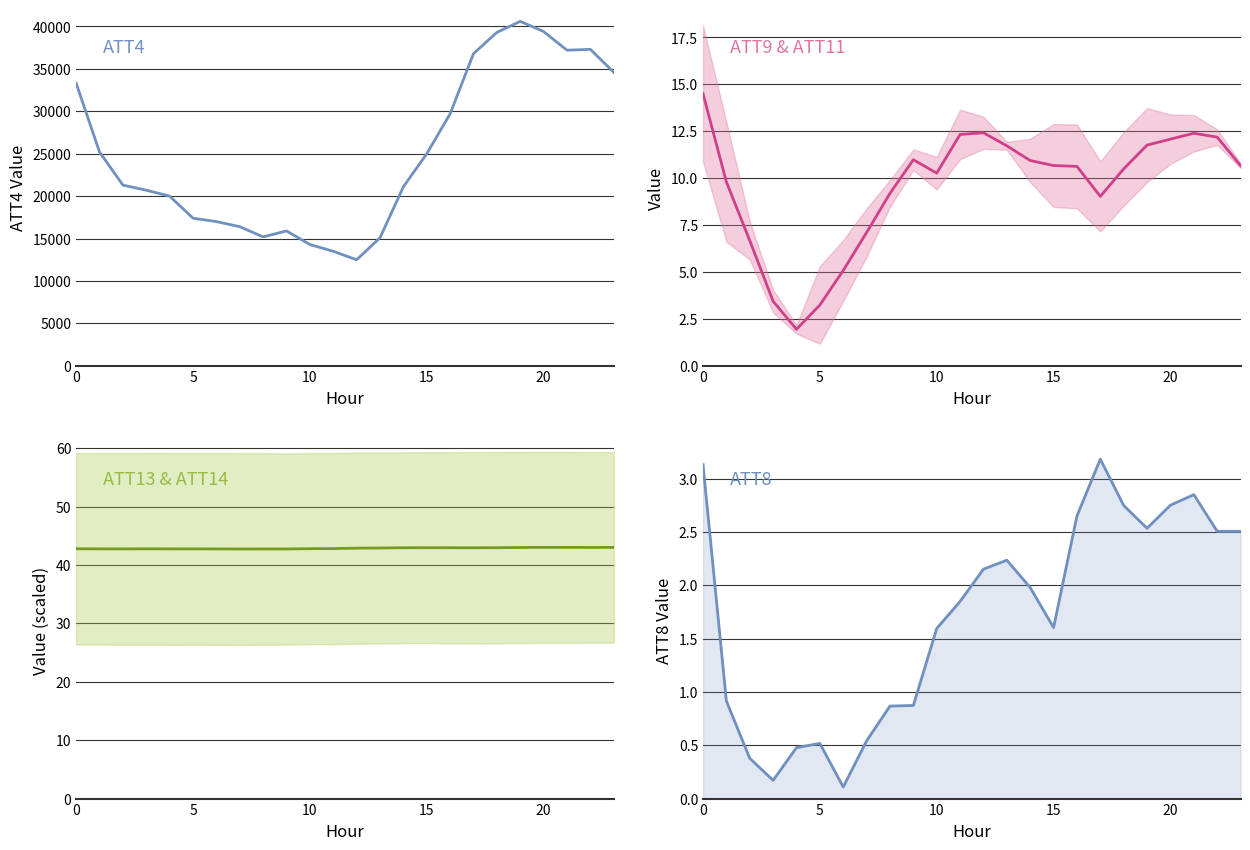

Rank the series at 23 from highest to lowest value.

ATT4, ATT13 mid, ATT9 mid, ATT8